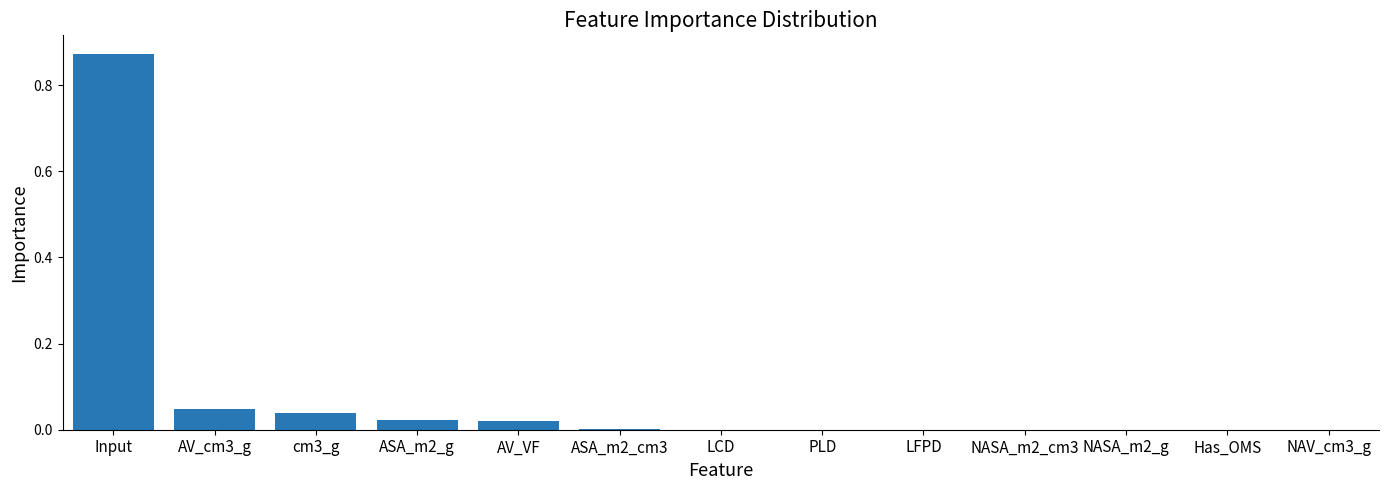

The chart shows a value of 0.0 at NASA_m2_cm3. True or false?

True